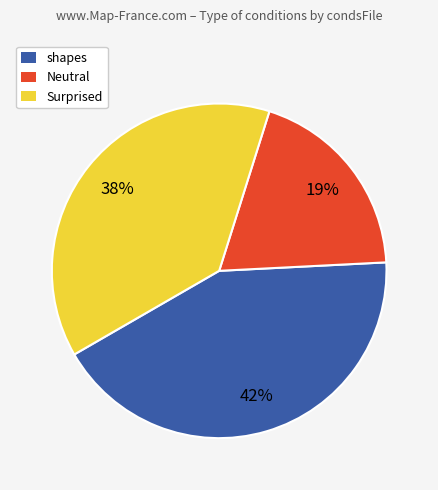

What is the ratio of the value at Neutral to the value at Surprised?

0.5